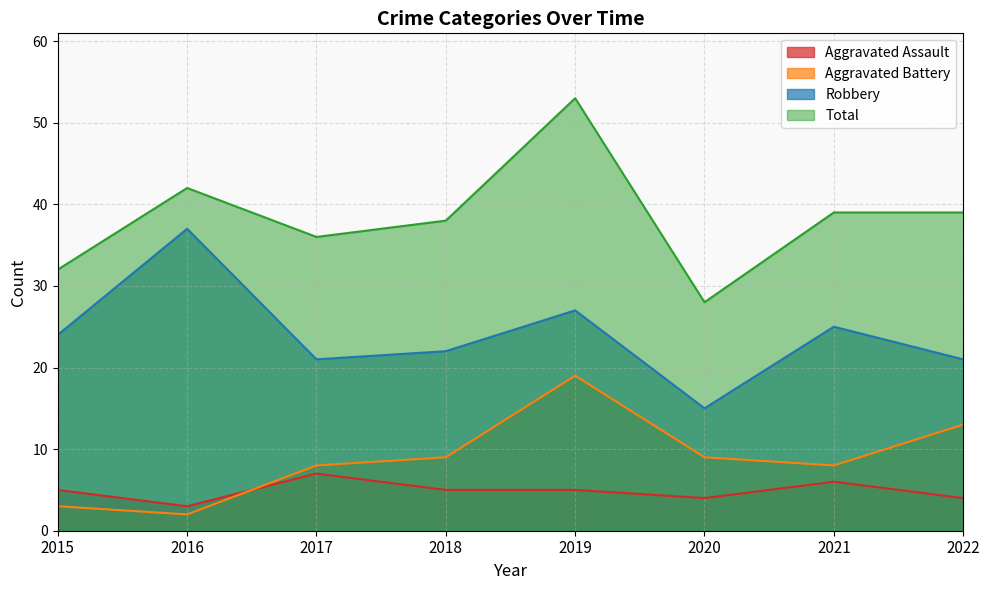

Between 2019 and 2016, which is larger?

2019